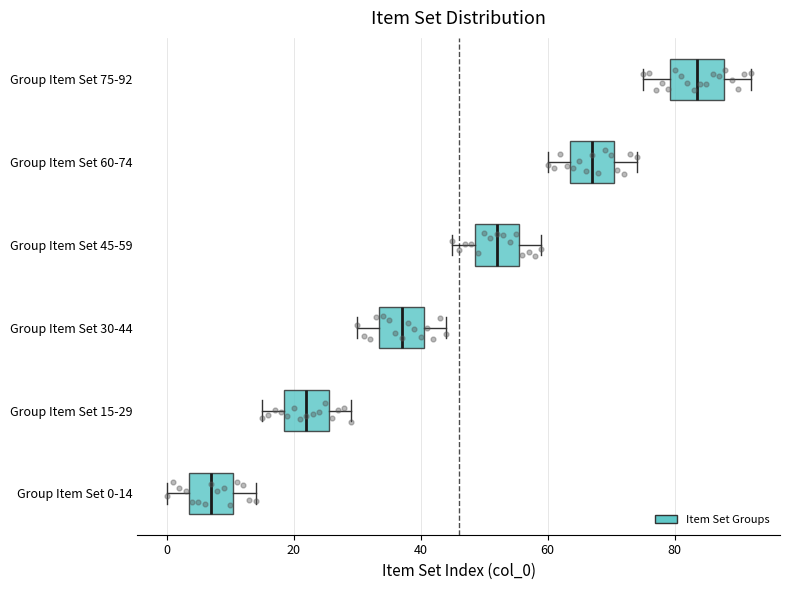

Reading bottom to top, read every box against the x-axis: the position of its median line, the range the box covers, and the ends of its whiskers. The values are not printed on the chart, so give them approximately, as read against the axis.

Group Item Set 0-14: median 8, box 4 to 10, whiskers 0 to 14
Group Item Set 15-29: median 22, box 18 to 26, whiskers 16 to 30
Group Item Set 30-44: median 38, box 34 to 40, whiskers 30 to 44
Group Item Set 45-59: median 52, box 48 to 56, whiskers 46 to 60
Group Item Set 60-74: median 68, box 64 to 70, whiskers 60 to 74
Group Item Set 75-92: median 84, box 80 to 88, whiskers 76 to 92